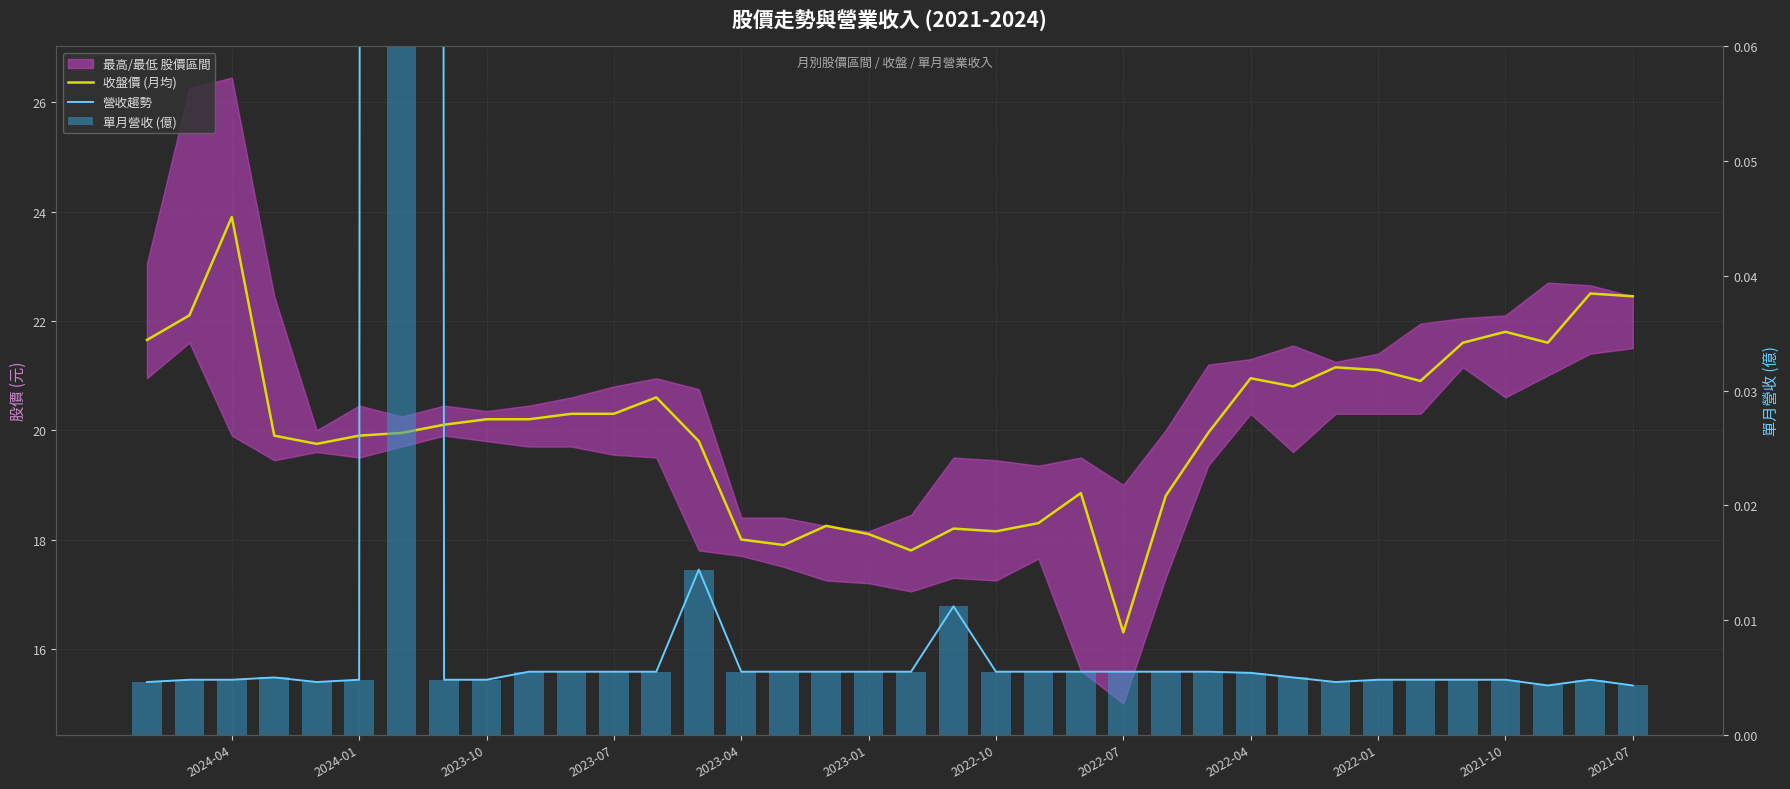

Which series has the largest total across all categories?

收盤價 (月均)